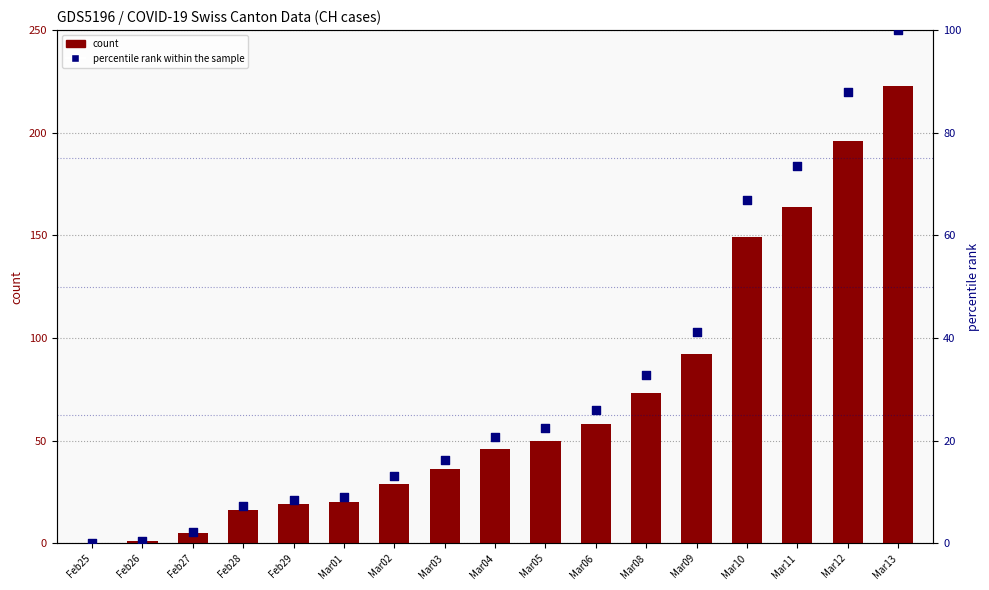

What is the total value across all series at Feb27?

7.2